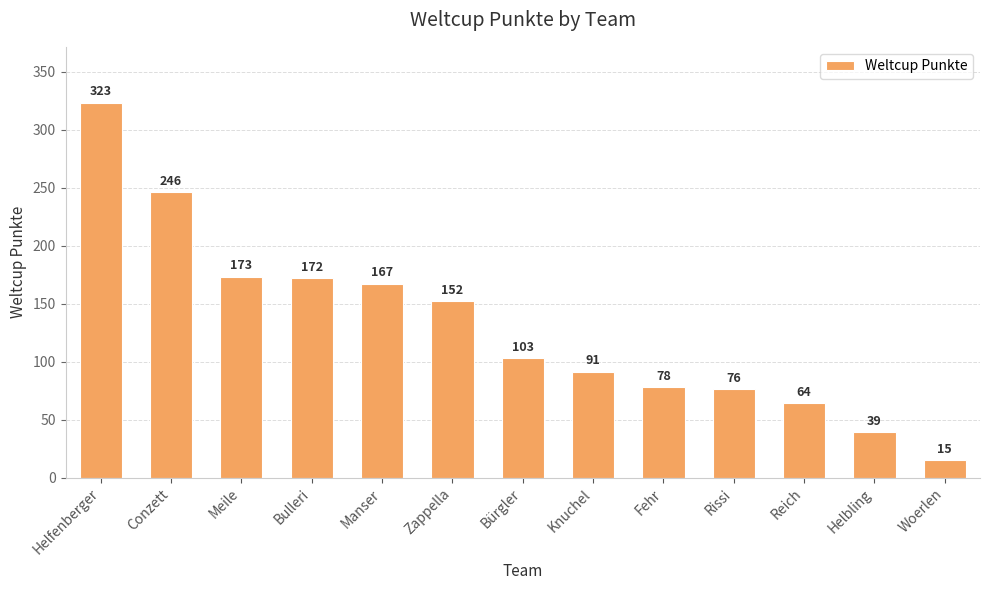

How many bars are there in total?

13